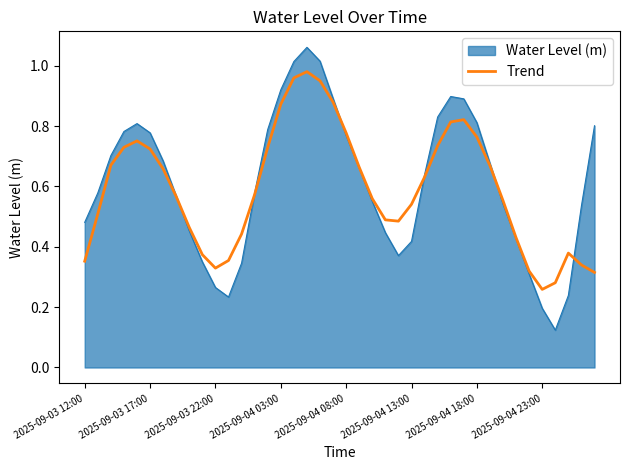

Rank the series by their maximum value, from highest to lowest.

Water Level (m), Trend